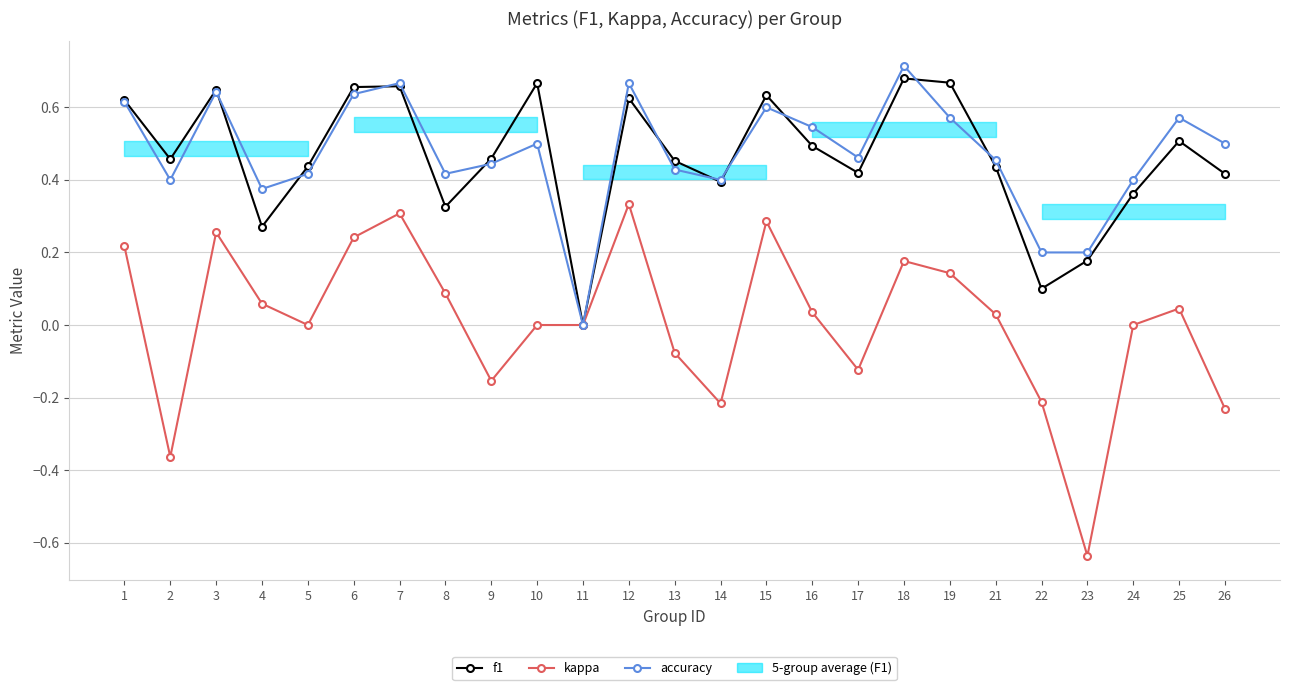

Is it true that accuracy equals 1.0 at 15?

False